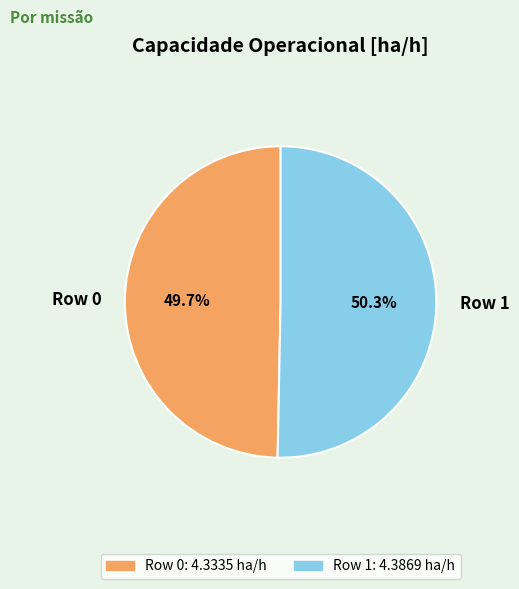

Is it true that Row 0 is 50% of the pie?

True